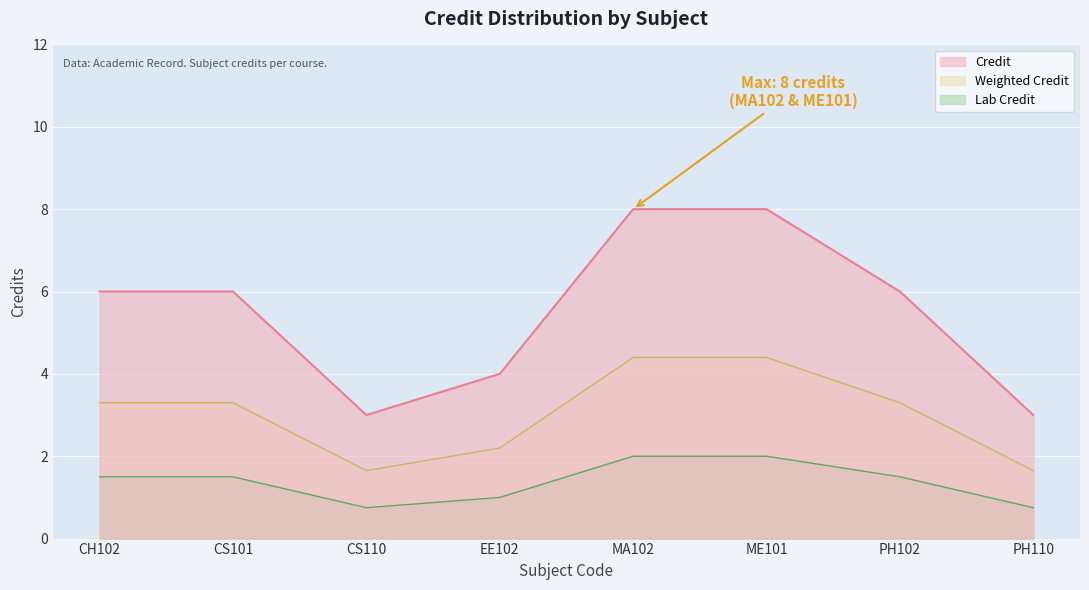

What is the minimum value shown in the chart?

0.8